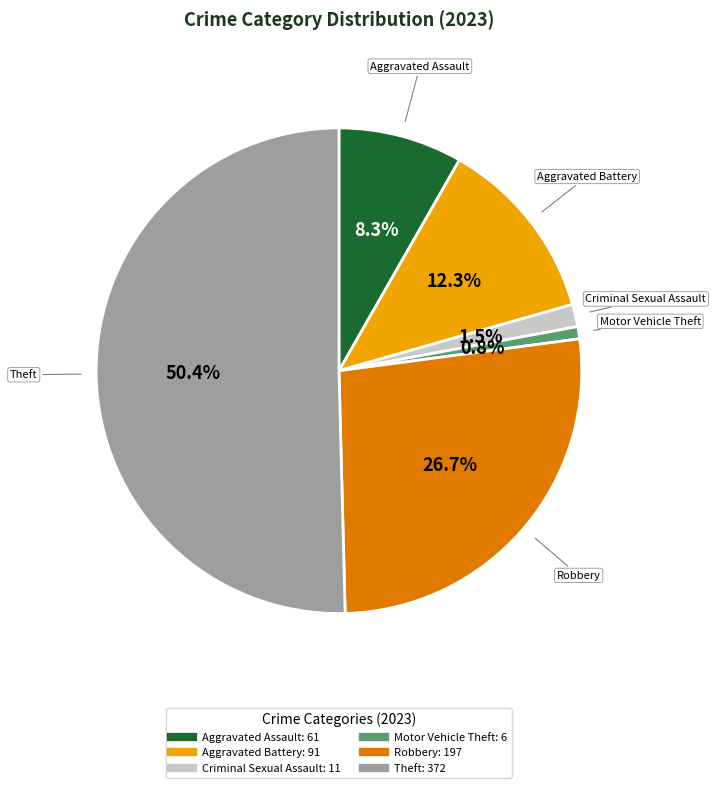

Which slice represents more than half of the pie?

Theft